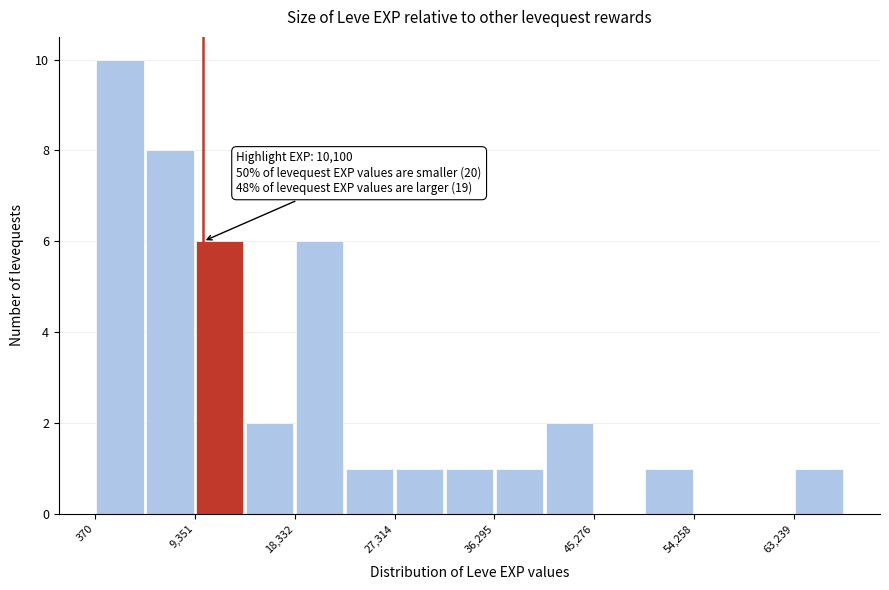

Over which range of the x-axis is the bar tallest?

0 to 5000